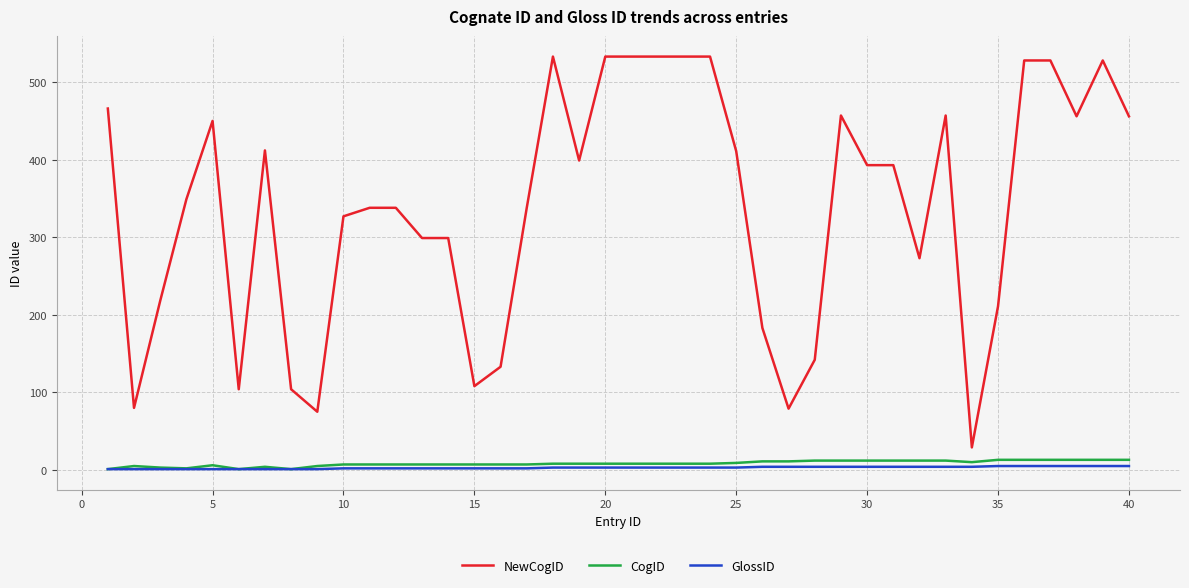

Which series has the widest spread of values?

NewCogID